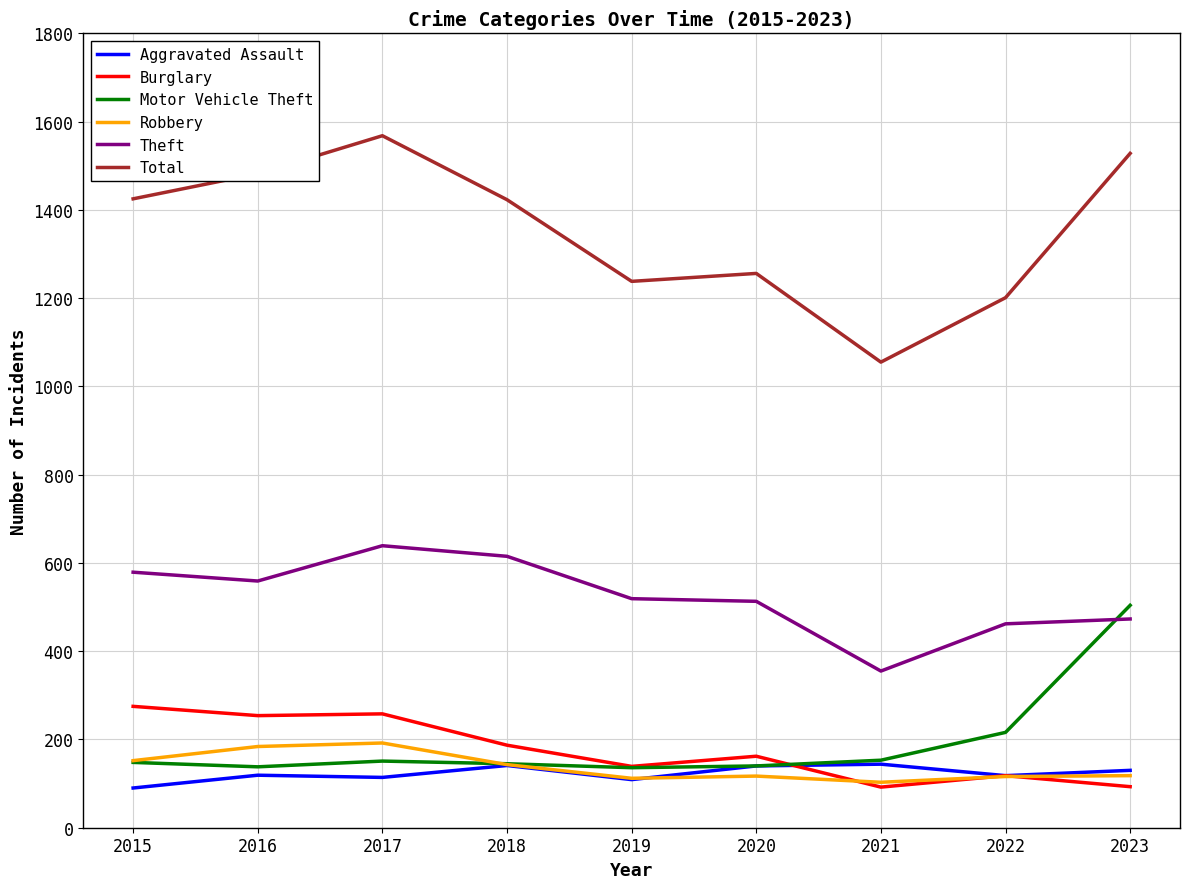

What is the minimum value shown in the chart?

90